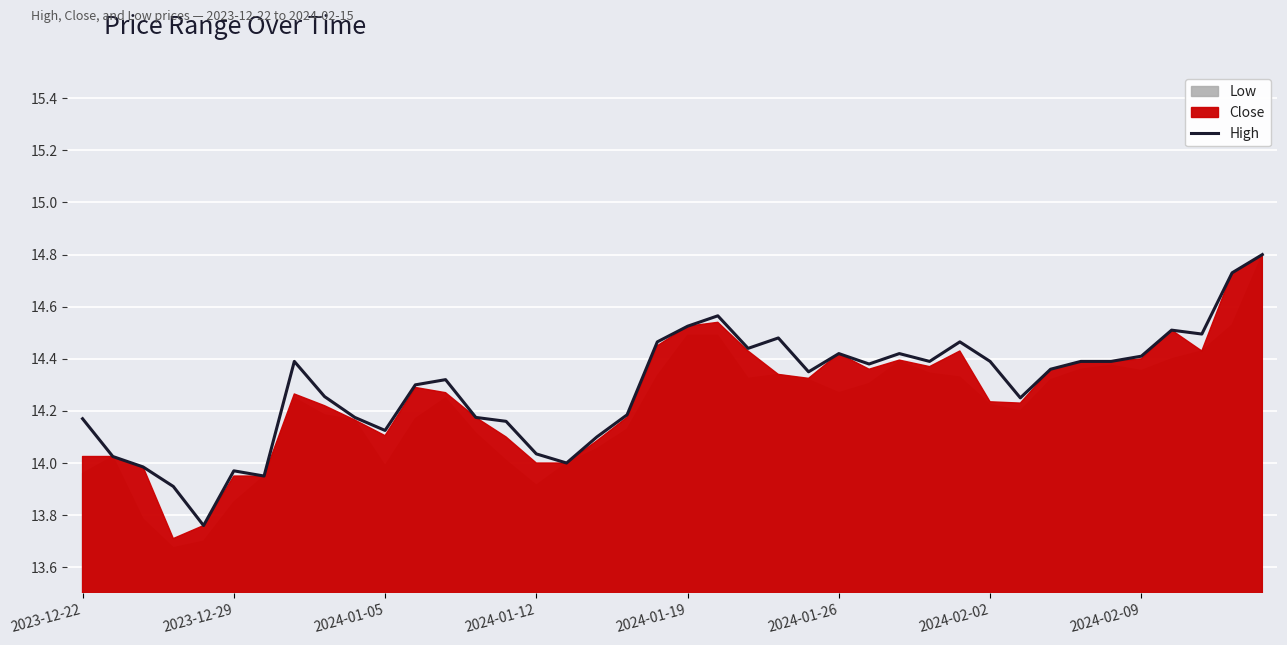

True or false: High has a value of 23.9 at 2023-12-29.

False